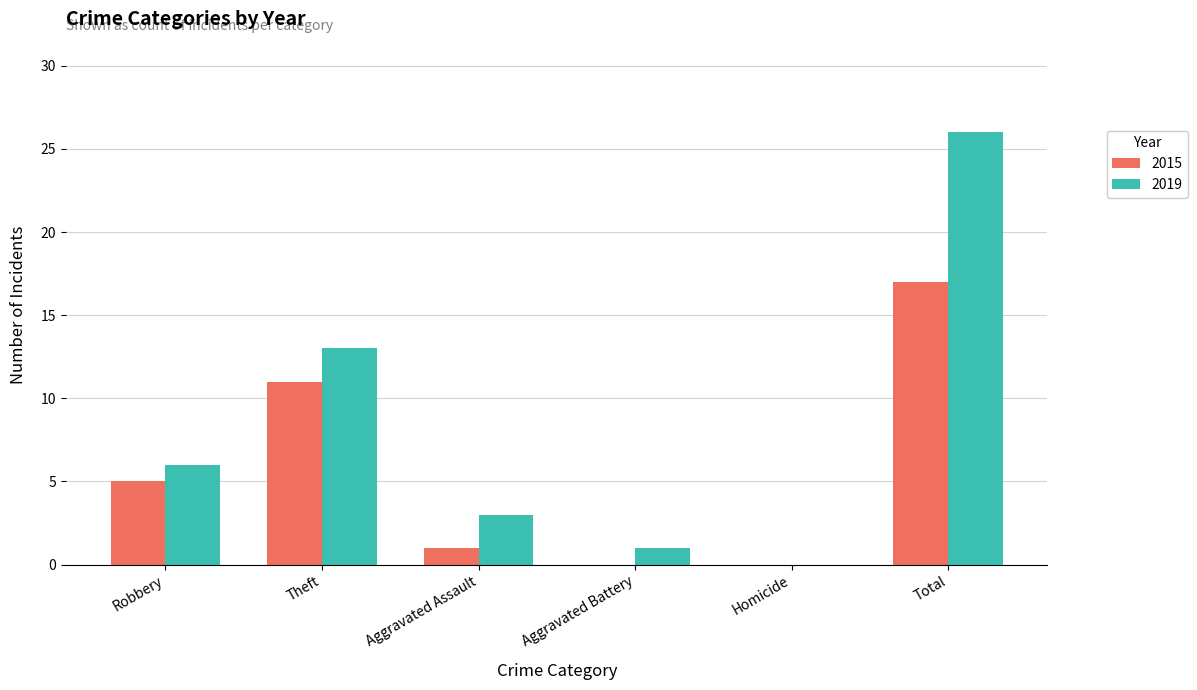

At which label does 2015 reach its peak?

Total